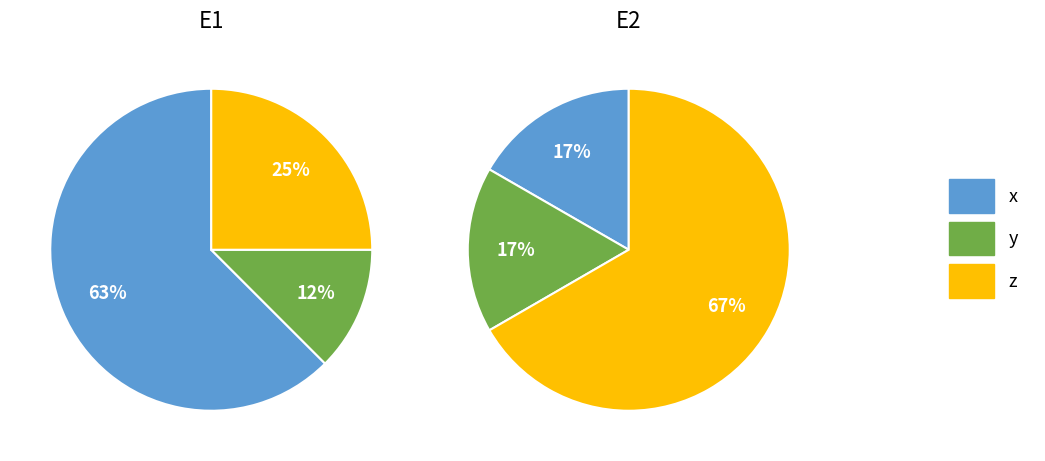

What is the largest slice in the pie chart?

x